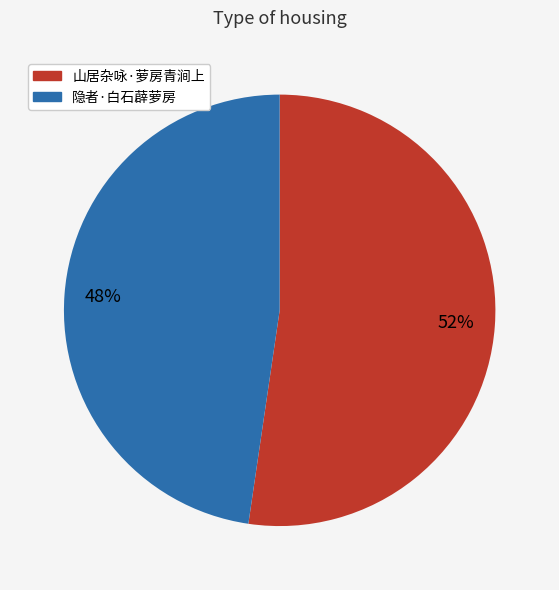

Combined, do 隐者·白石薜萝房 and 山居杂咏·萝房青涧上 account for over 50%?

Yes